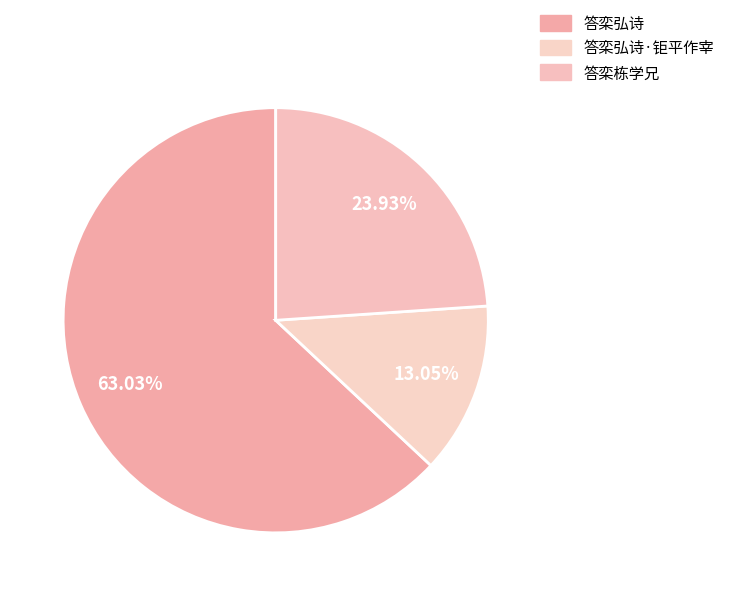

What is the smallest slice in the pie chart?

答栾弘诗·钜平作宰